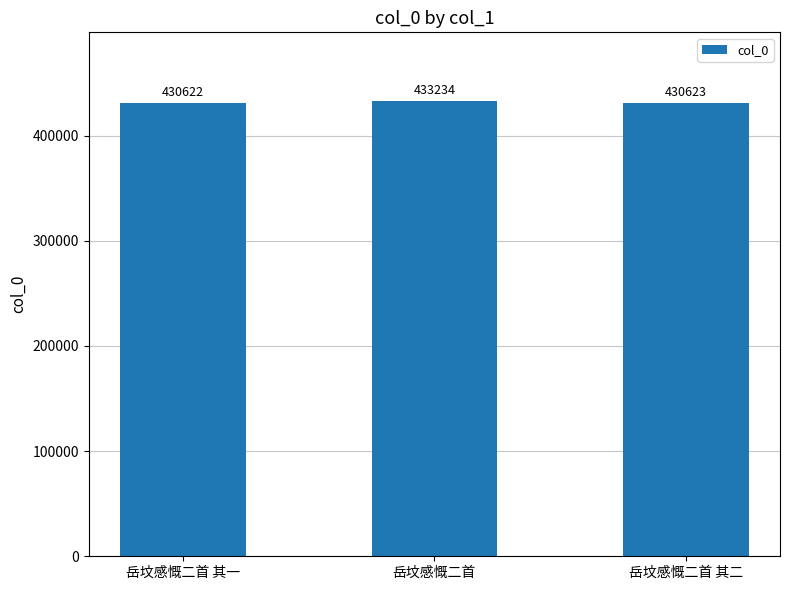

What is the maximum value shown in the chart?

433234